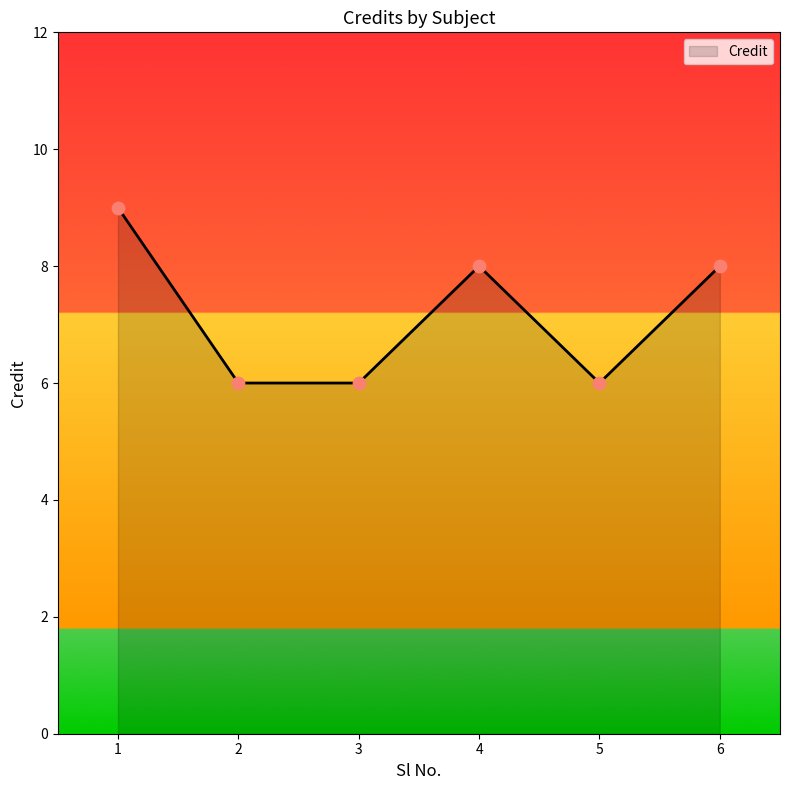

Approximately how many times larger is the value at 4 compared to 3?

1.3